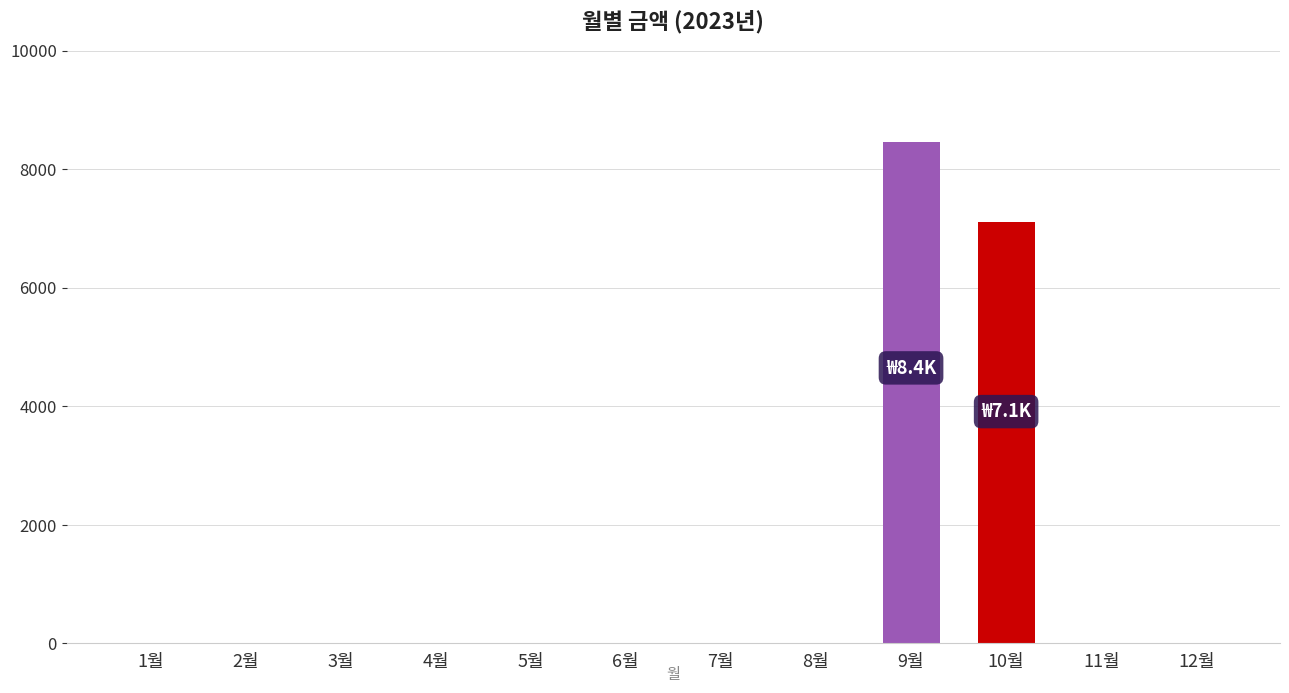

The value at 10월 is 3905. True or false?

False